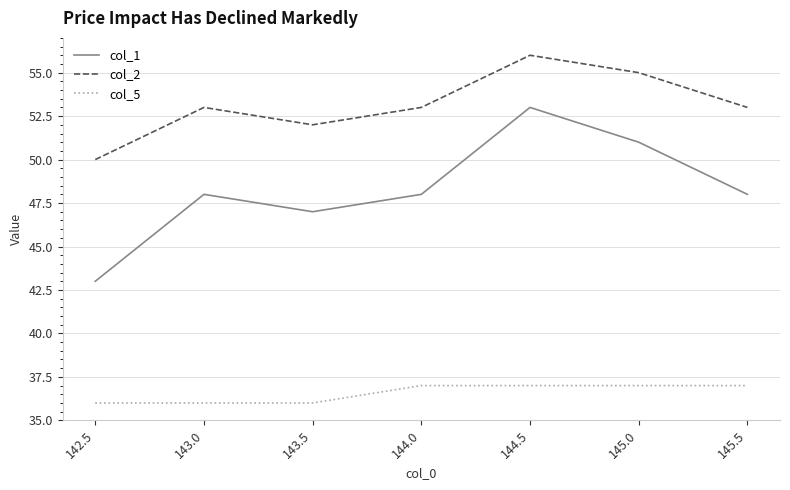

True or false: col_5 and col_2 cross at least once.

False